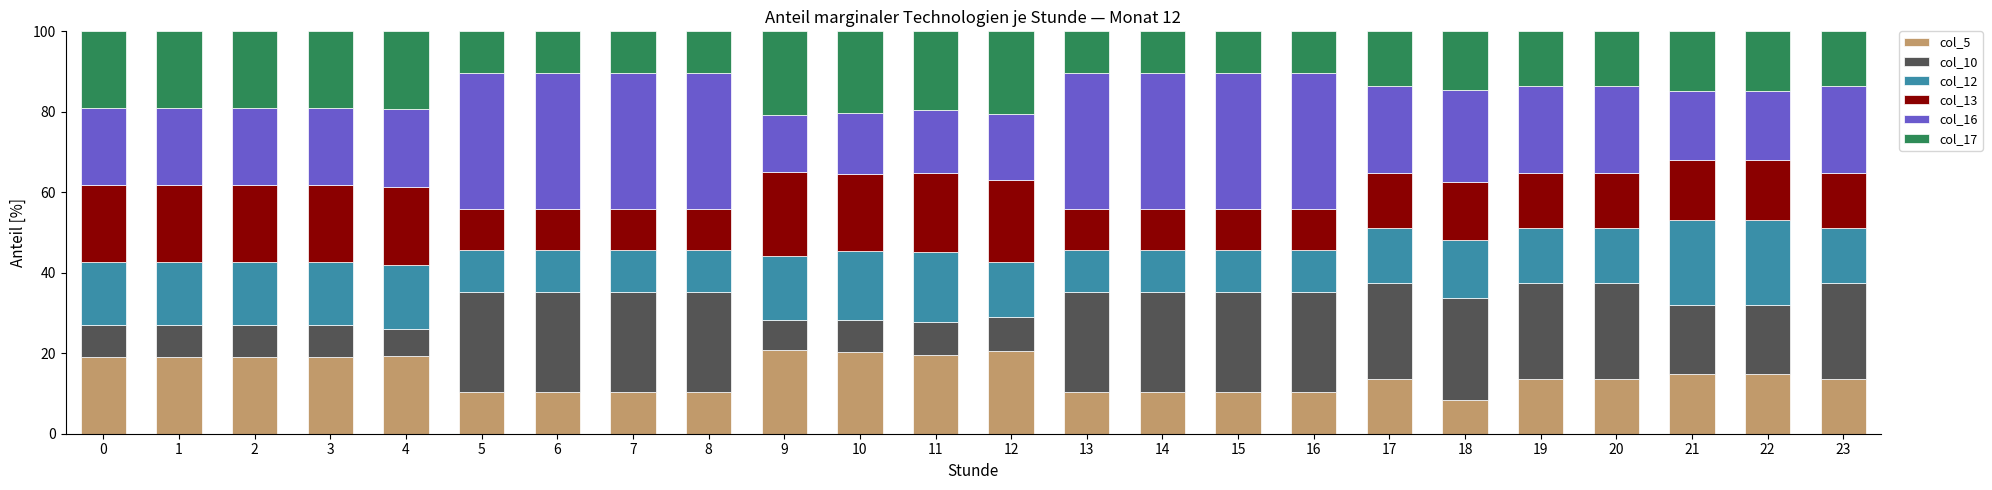

What is the difference between the second highest and minimum values in the col_5 series?

12.1